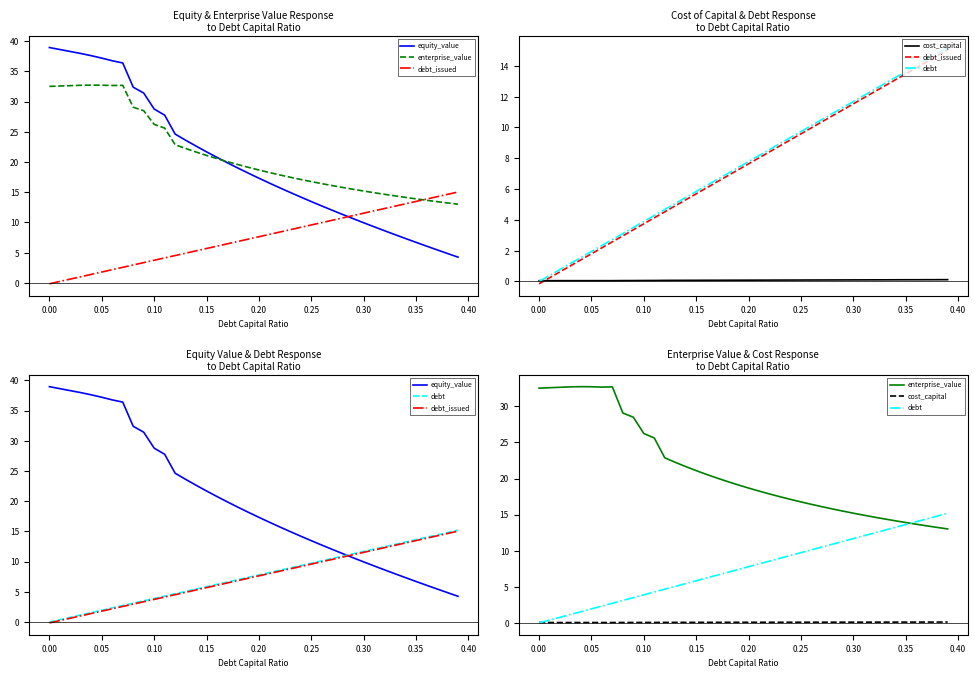

How many times do enterprise_value and debt cross each other?

1